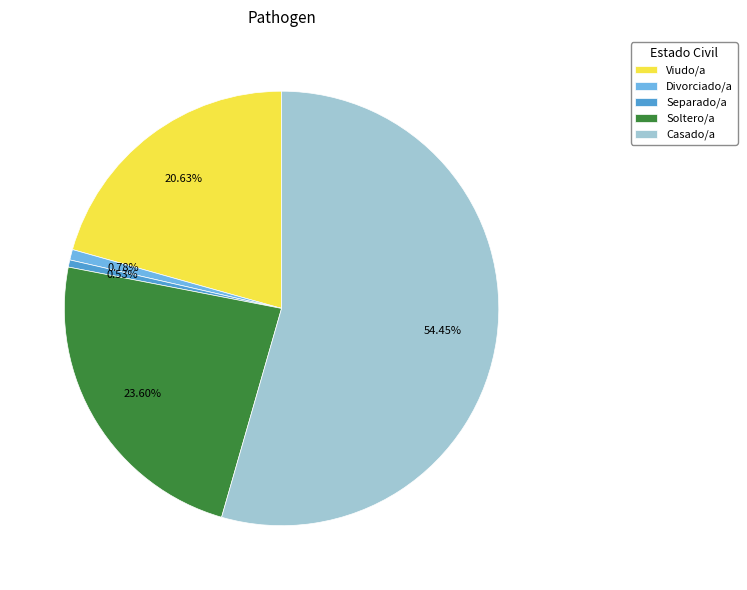

What is the majority slice?

Casado/a